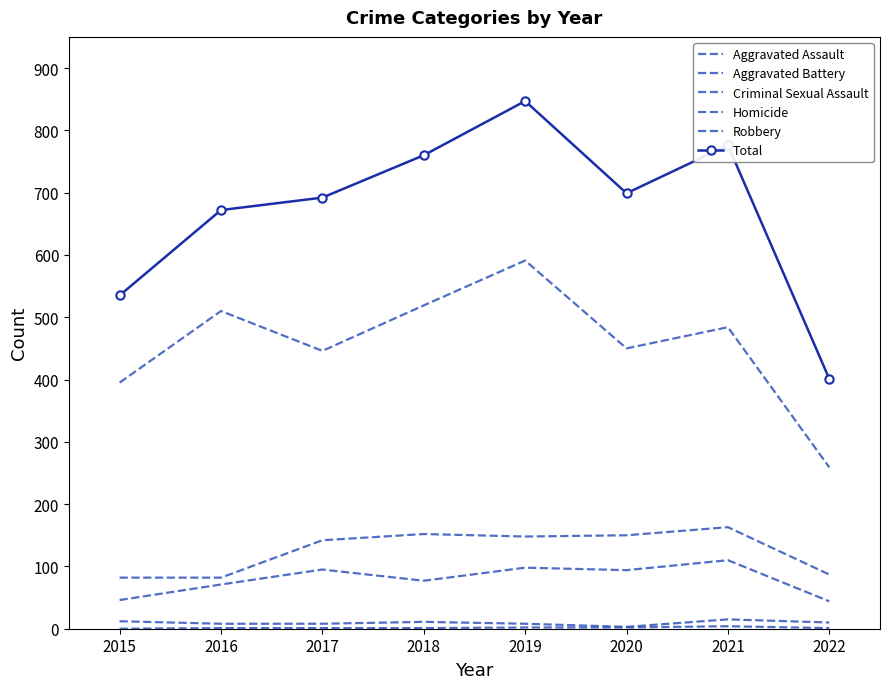

Which series has the largest total across all categories?

Total